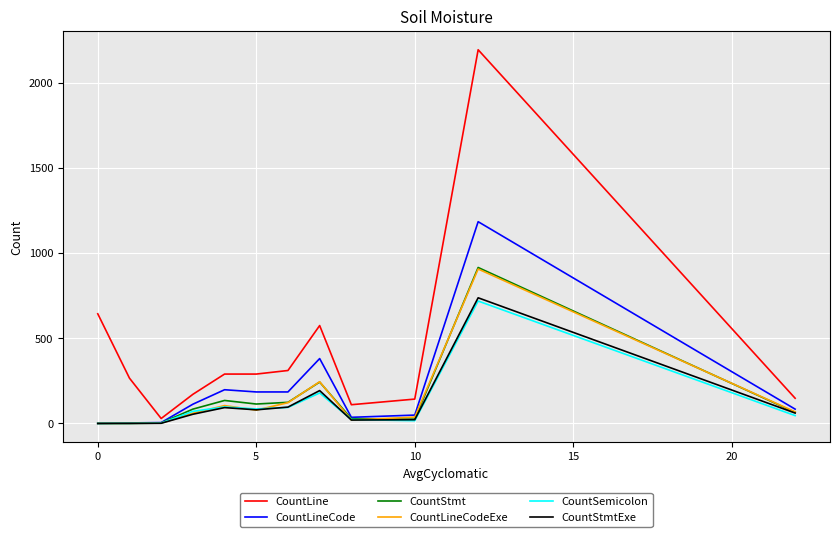

Which series has the largest total across all categories?

CountLine